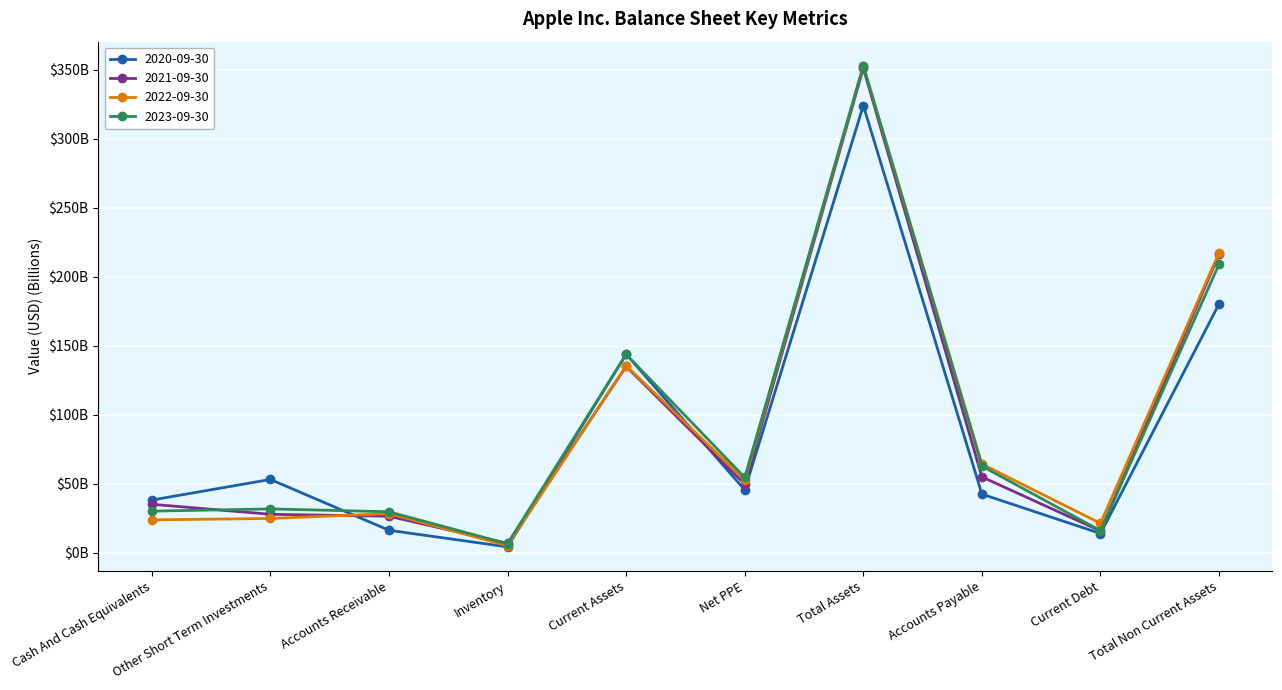

Which series changed the most between Other Short Term Investments and Accounts Payable?

2022-09-30